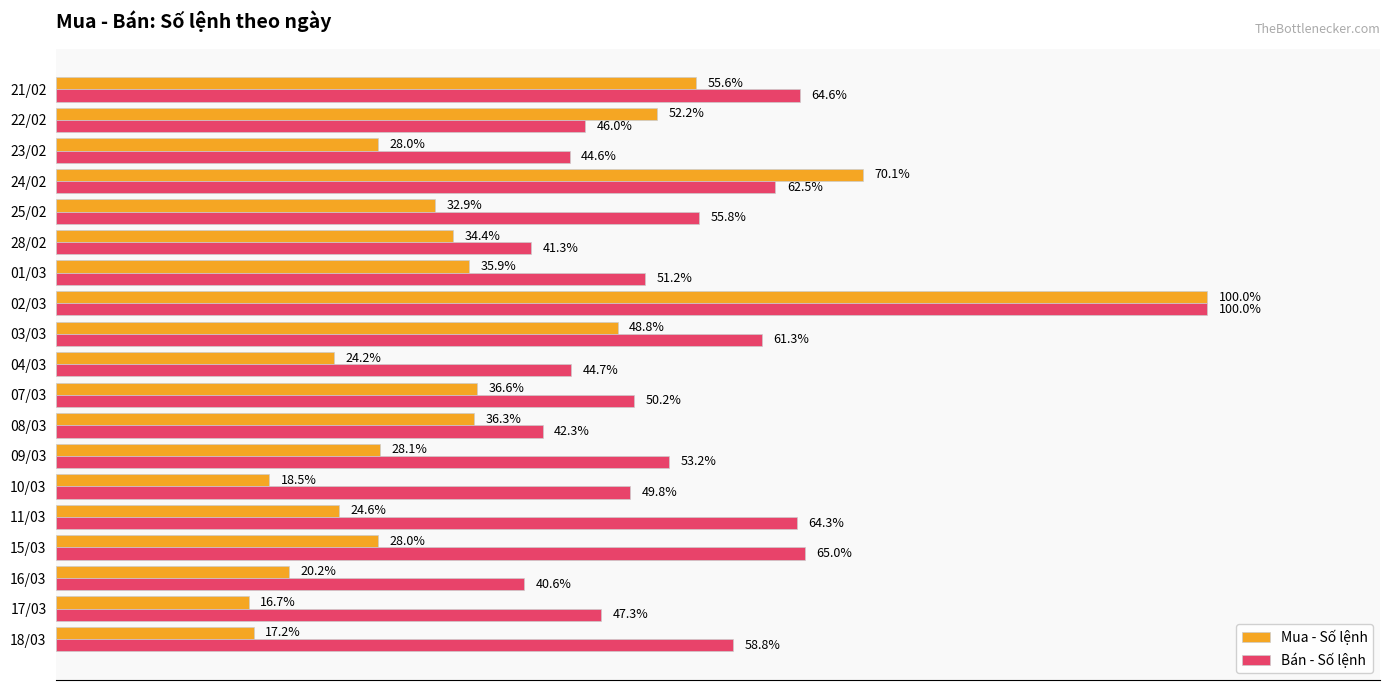

List the series in order of their overall mean, lowest first.

Mua - Số lệnh, Bán - Số lệnh